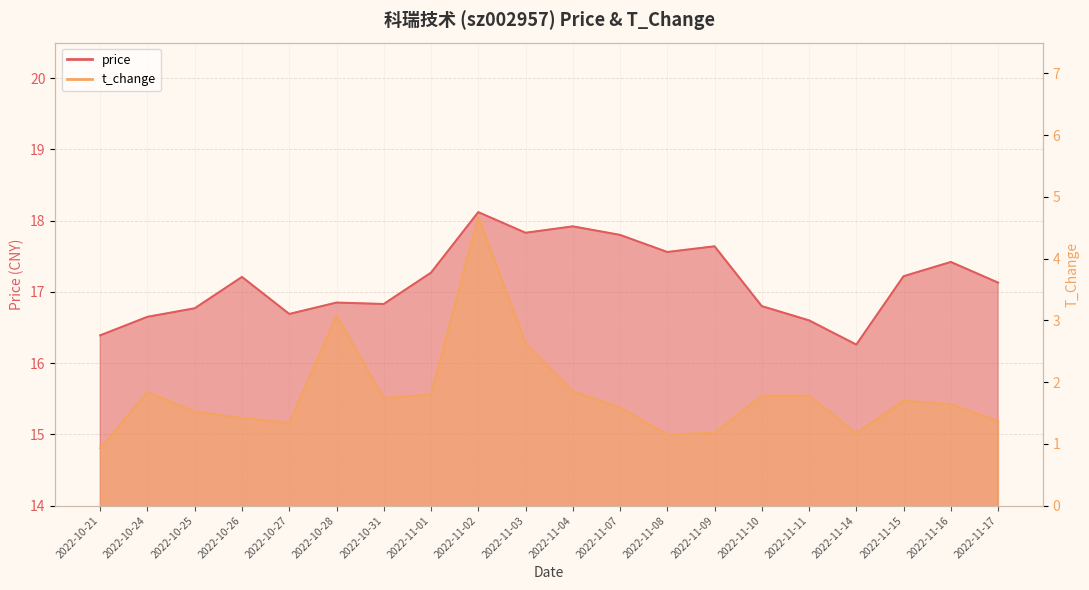

Which has a higher value, 2022-11-04 or 2022-10-21?

2022-11-04